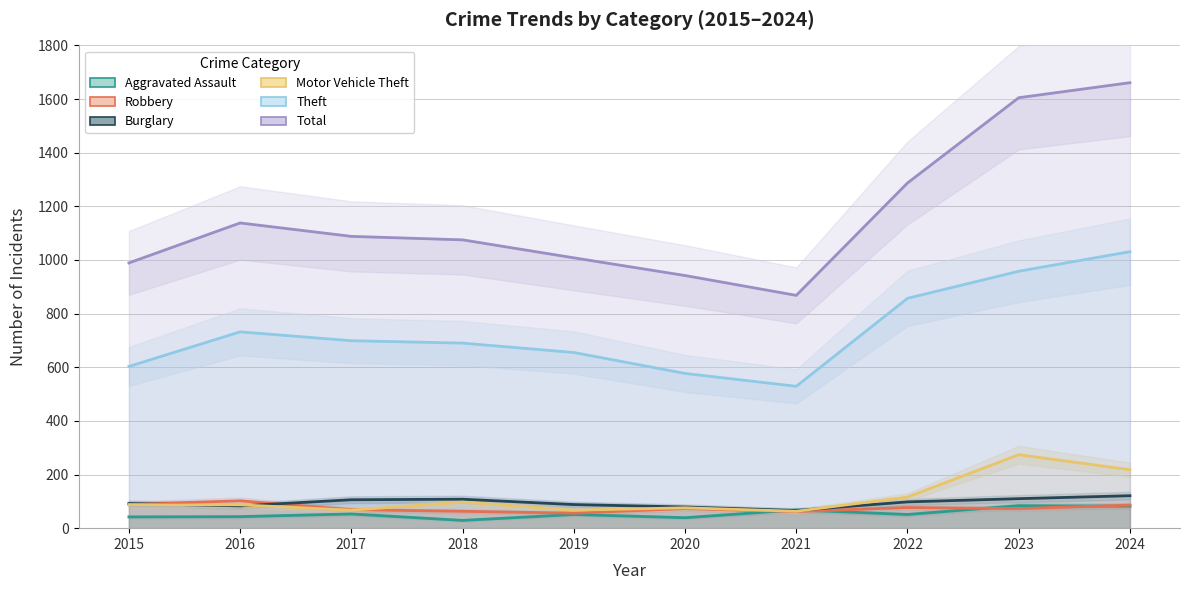

How many values in the Burglary series exceed 98?

4